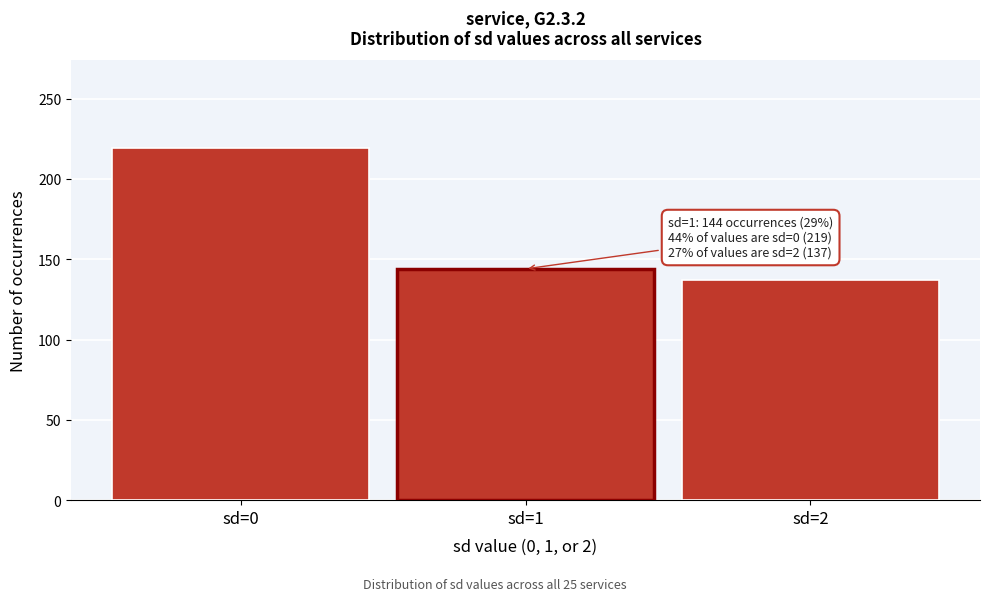

Reading left to right, transcribe all the data shown in this chart.

219	144	137